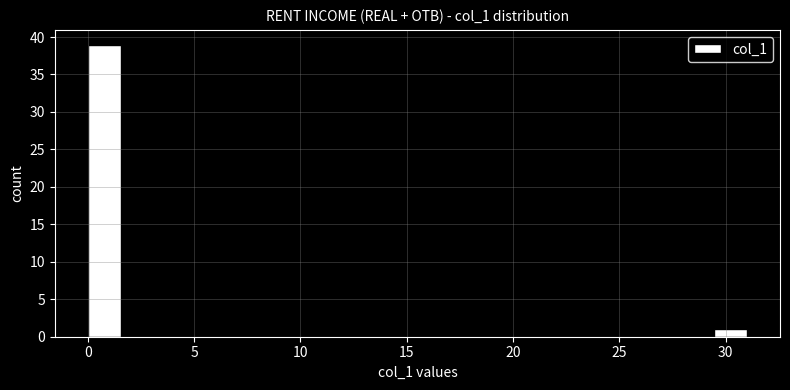

Read against the x-axis, roughly where is the centre of the tallest bar?

1.0